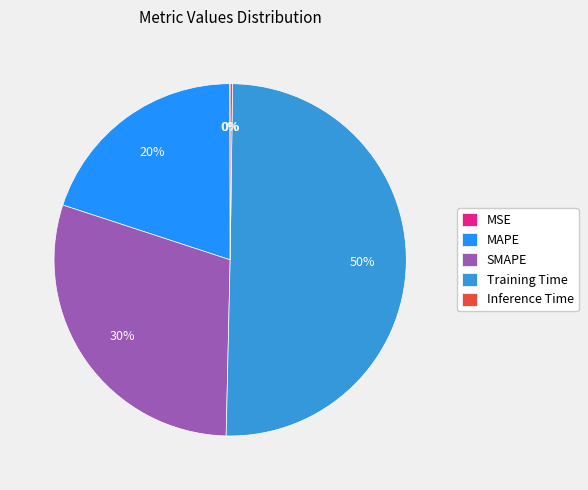

True or false: Training Time accounts for 50% of the total.

True